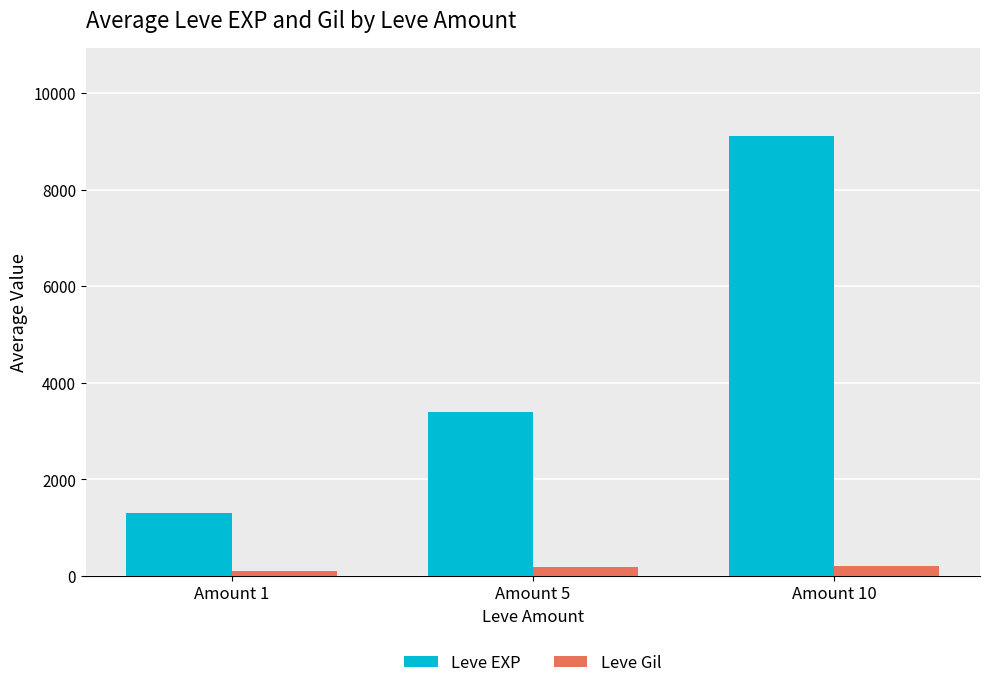

List the labels in order of Leve EXP value, smallest first.

Amount 1, Amount 5, Amount 10